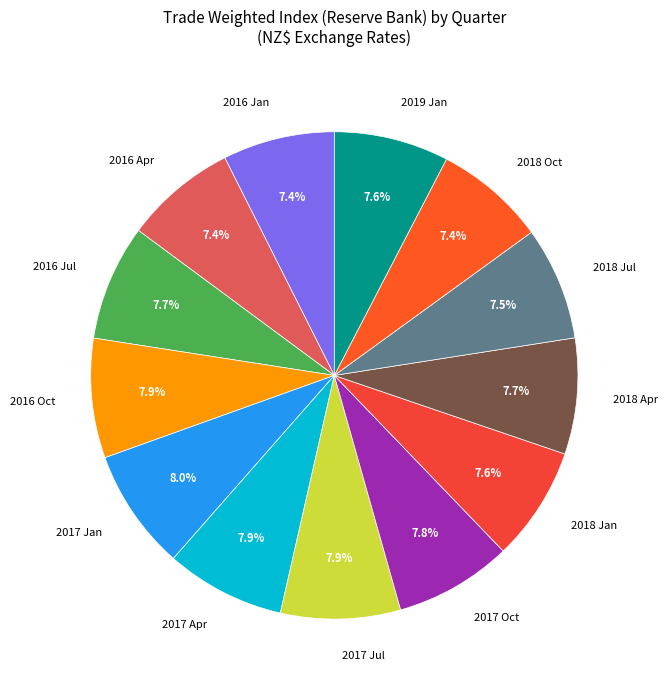

Is the sum of 2016 Apr and 2018 Oct greater than half?

No